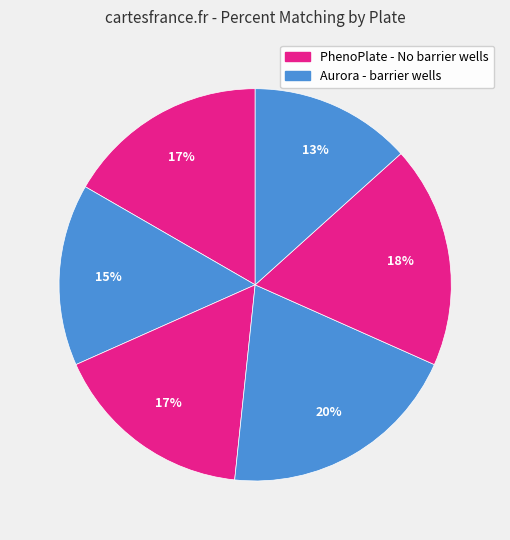

To the nearest percent, what is the average slice percentage?

17%